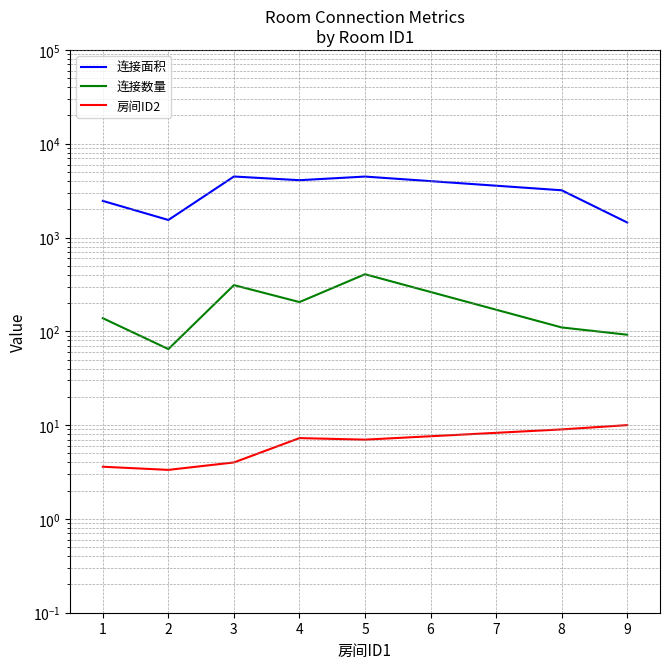

Reading left to right, transcribe all the data shown in this chart.

连接面积: 2457.0	1538.3	4472.0	4086.0	4466.0	3190.0	1446.0
连接数量: 138.0	64.7	311.0	205.1	406.0	110.0	92.0
房间ID2: 3.6	3.3	4.0	7.3	7.0	9.0	10.0